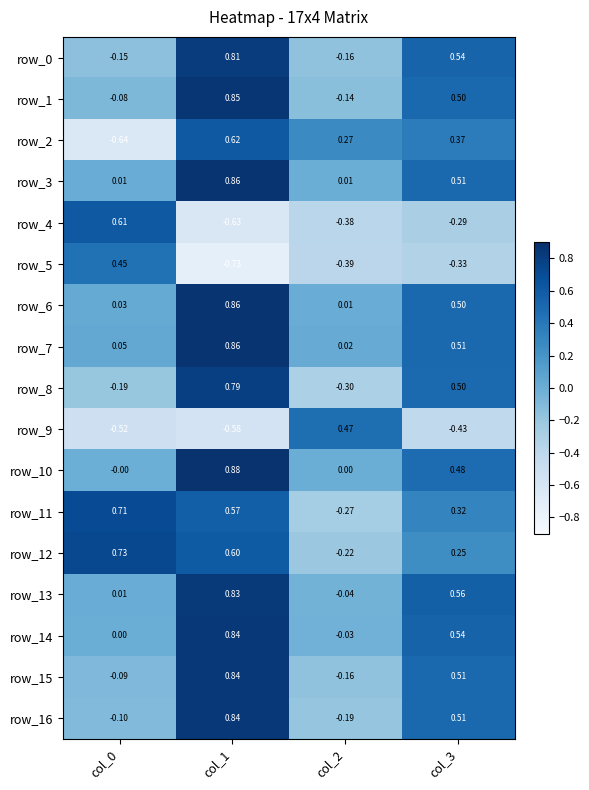

Is it true that row_2 equals 0.4 at col_3?

True